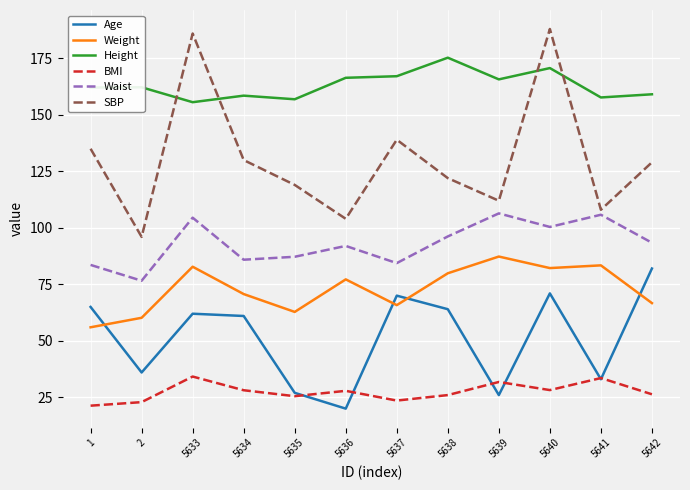

What is the difference between the maximum and second lowest values in the SBP series?

84.0